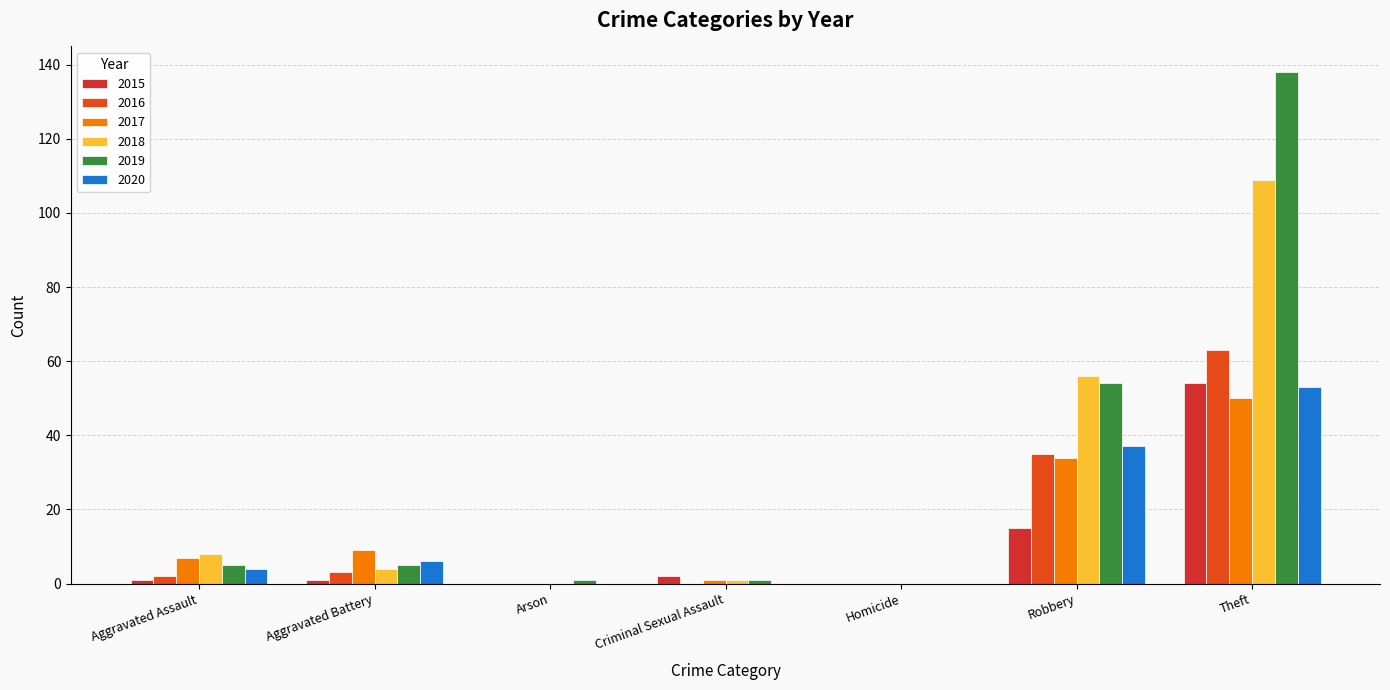

What is the difference between the maximum and minimum values in the 2019 series?

138